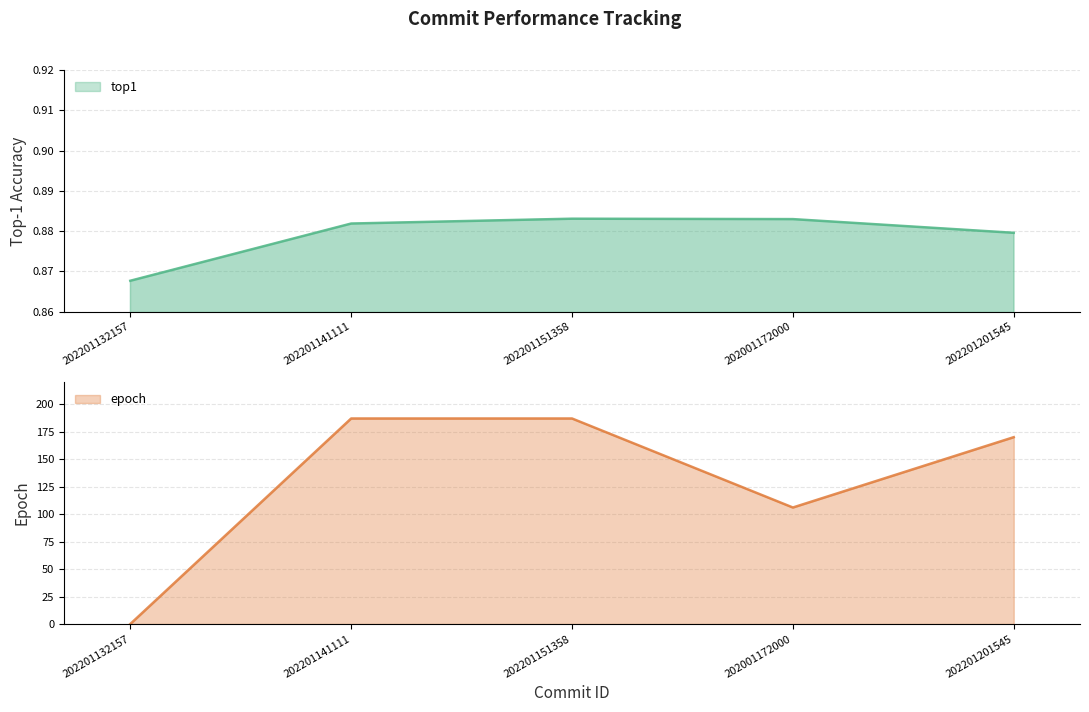

Is it true that top1 equals 1.2 at 202201151358?

False